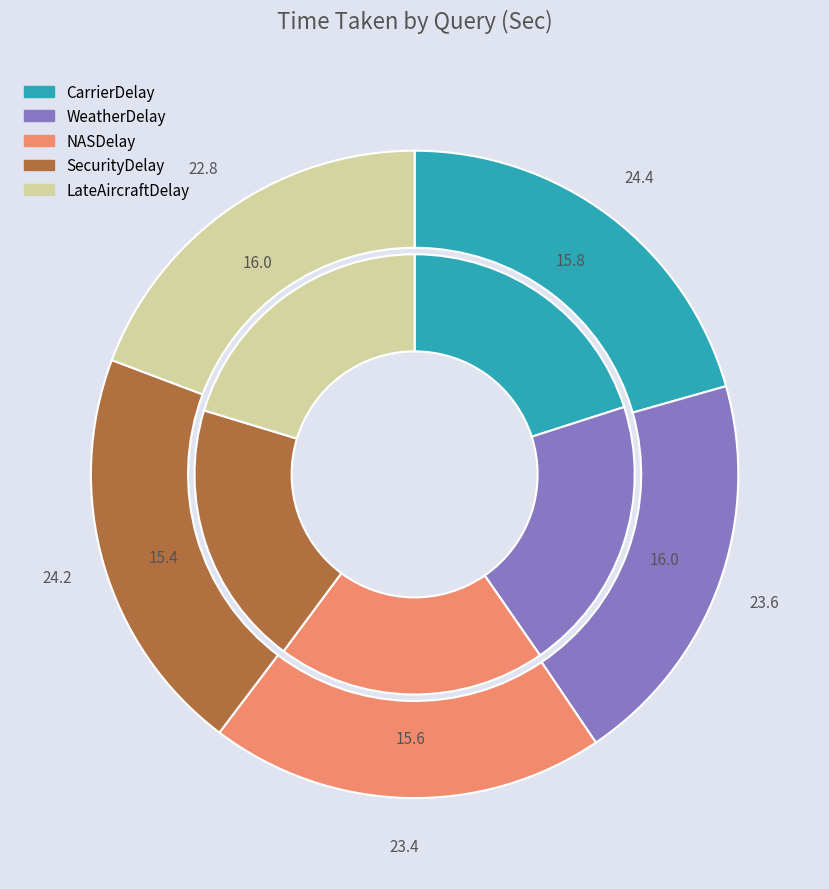

How much of the chart is everything except 3?

79.6%